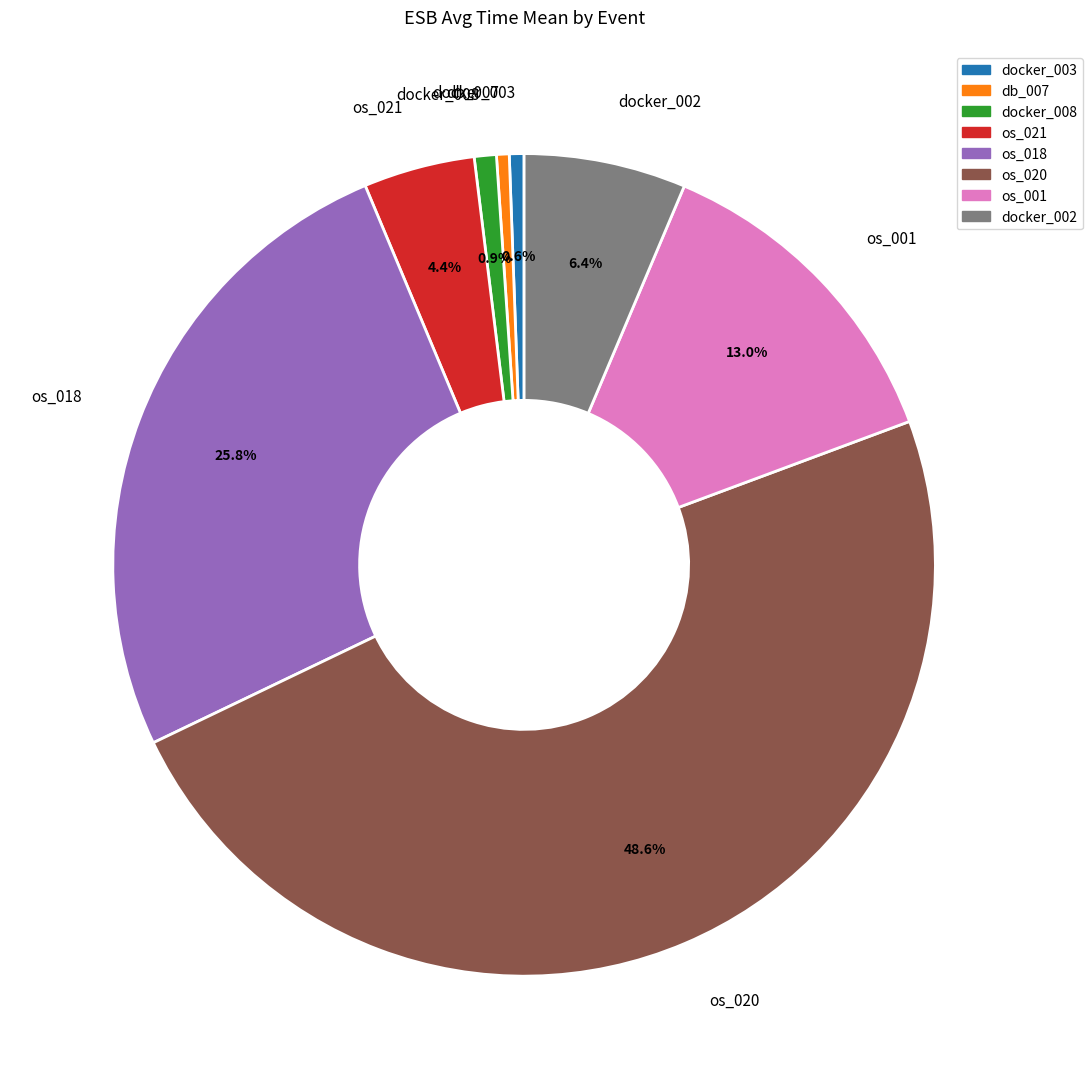

Is there a majority slice in this chart?

No